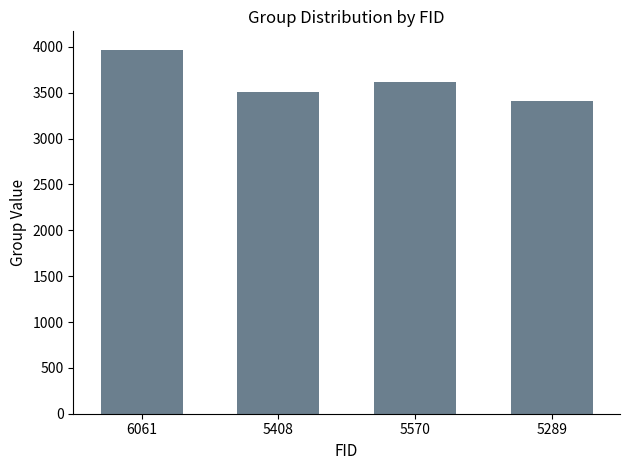

What is the difference between the values at 5408 and 5570?

106